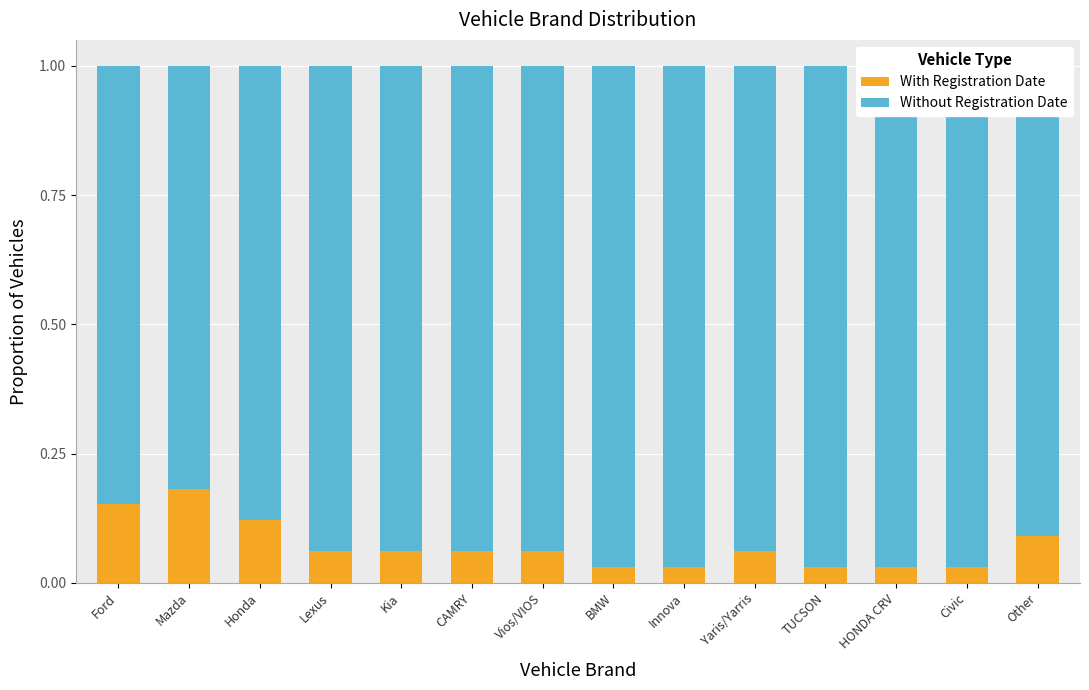

List the labels in order of Without Registration Date value, largest first.

BMW, Innova, TUCSON, HONDA CRV, Civic, Lexus, Kia, CAMRY, Vios/VIOS, Yaris/Yarris, Other, Honda, Ford, Mazda